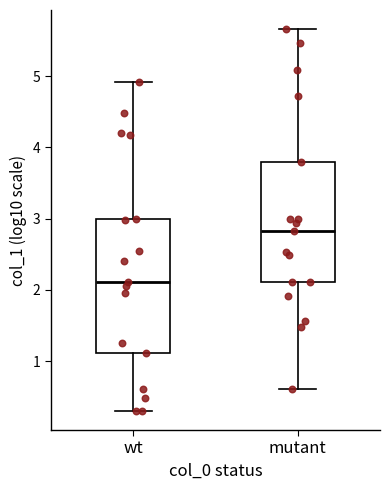

Reading left to right, transcribe this box plot: for each box, give where its median line is, the range the box spans, and where its two whiskers end, as read against the y-axis. The values are not printed on the chart, so give them approximately, as read against the axis.

wt: median 2.1, box 1.1 to 3.0, whiskers 0.3 to 4.9
mutant: median 2.8, box 2.1 to 3.8, whiskers 0.6 to 5.7